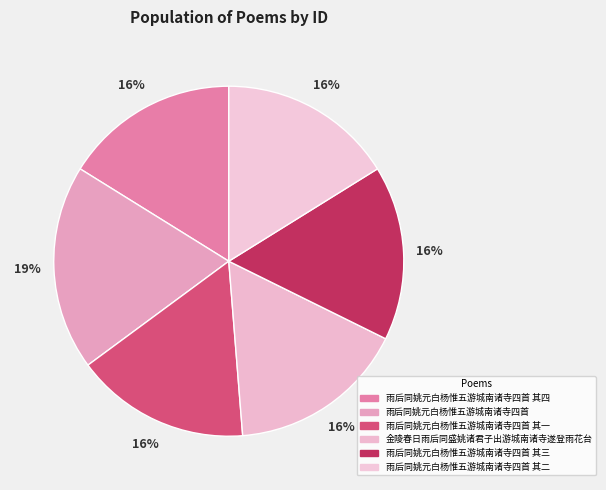

Is there a majority slice in this chart?

No